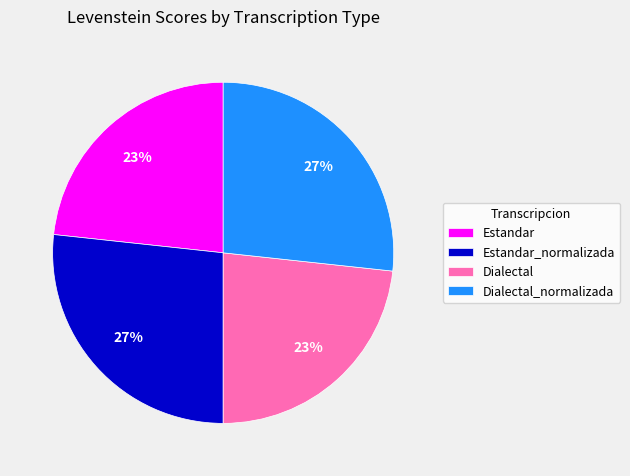

How many slices are in this pie chart?

4